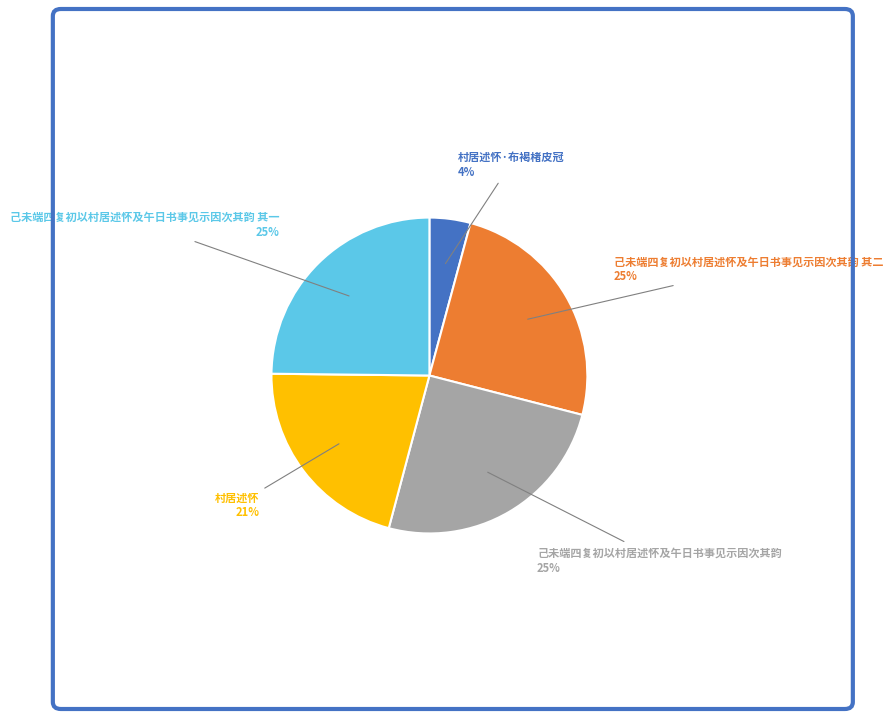

Does any single category account for the majority?

No